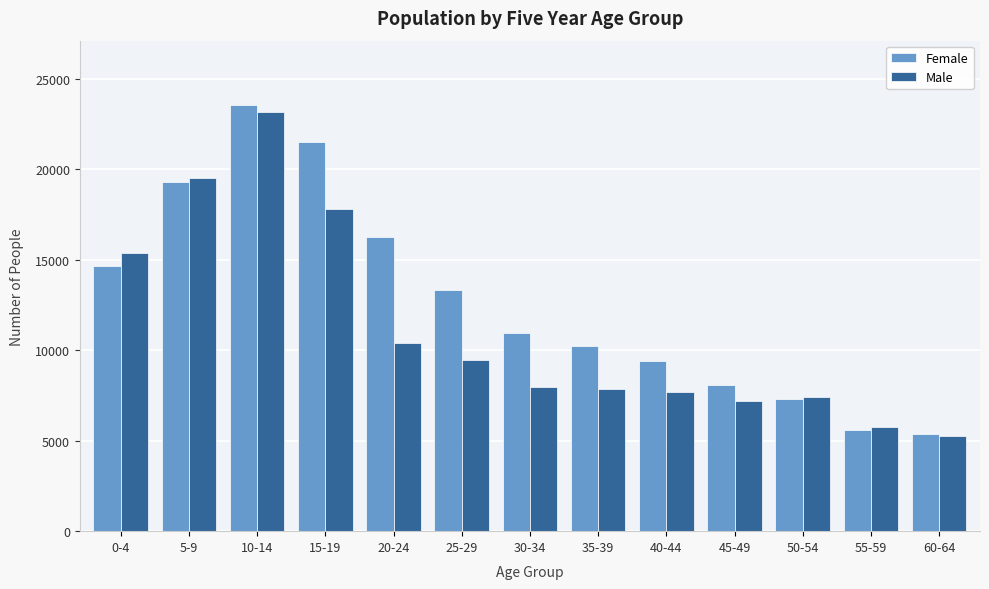

Reading left to right, what are all the values shown in this chart?

Female: 14681	19301	23575	21517	16239	13321	10945	10217	9401	8106	7294	5619	5394
Male: 15401	19500	23181	17783	10417	9453	7974	7843	7714	7191	7432	5738	5250